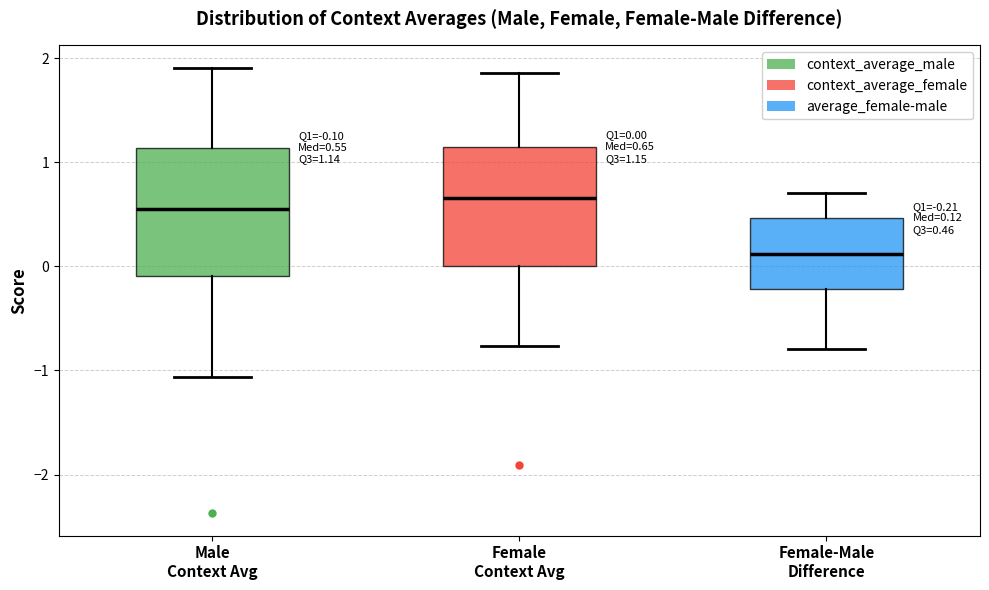

Which box's median line is the highest?

Female Context Avg